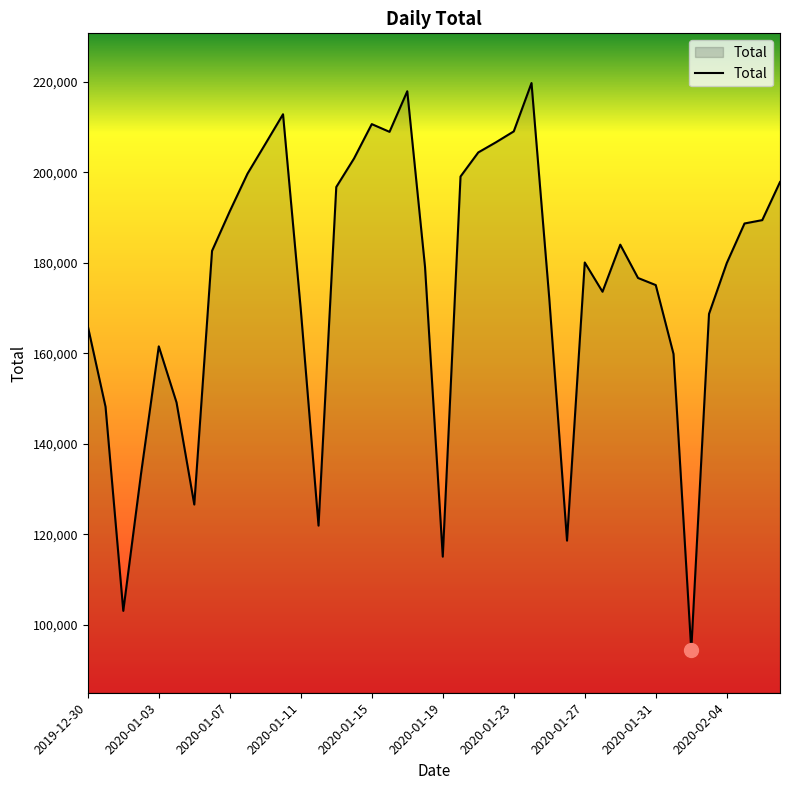

What is the maximum value shown in the chart?

219744